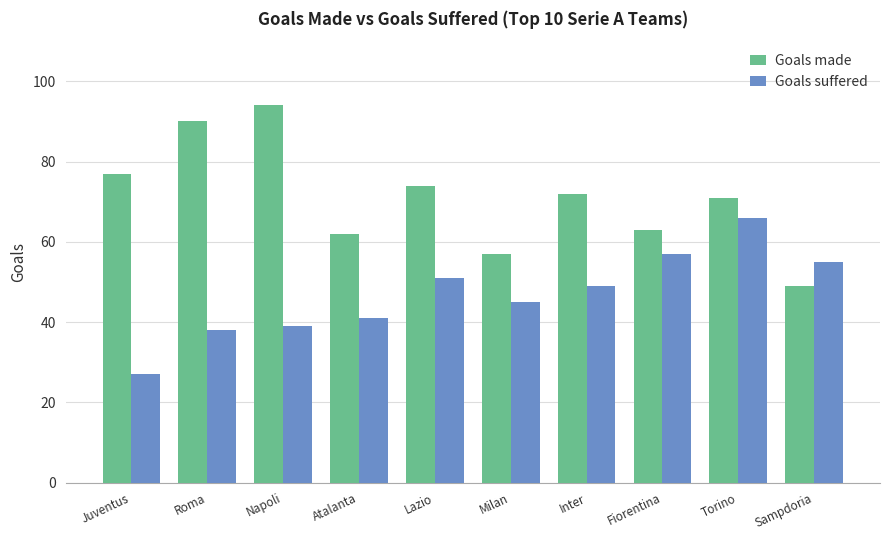

List the series in order of their overall mean, highest first.

Goals made, Goals suffered